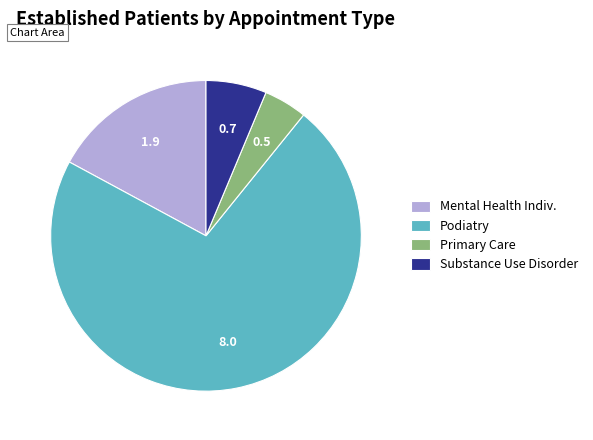

Do Podiatry and Primary Care together represent more than half of the pie?

Yes